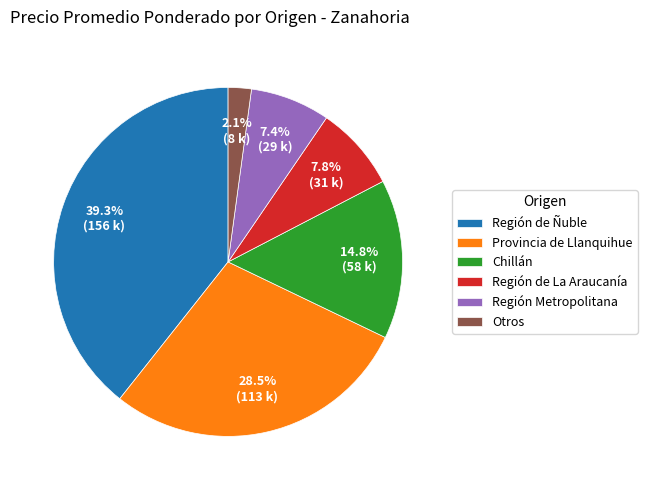

Does any single category account for the majority?

No